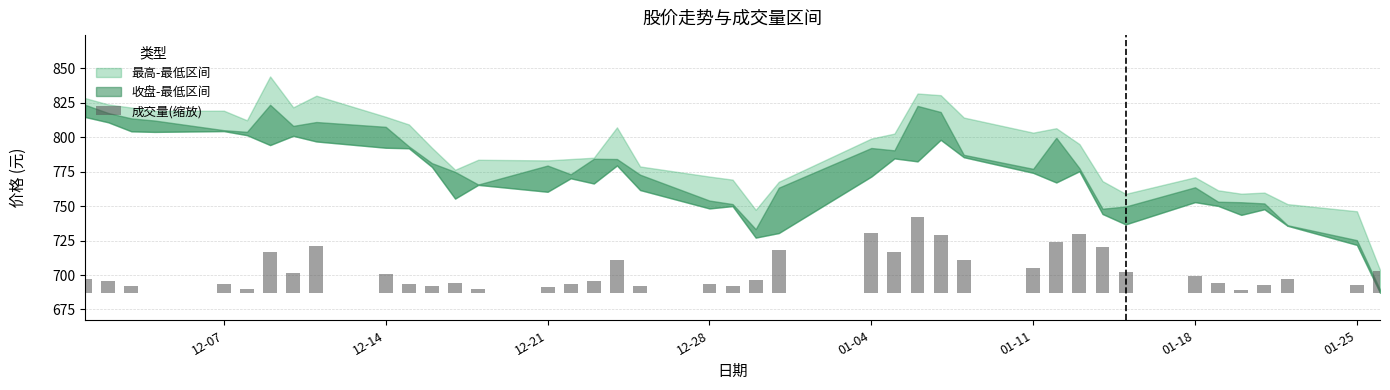

The chart shows a value of 92.4 at 25. True or false?

False